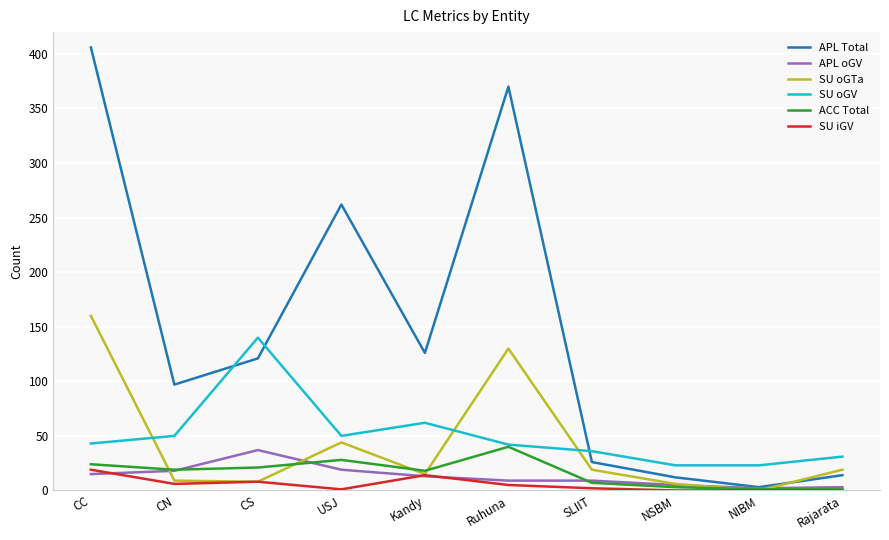

What is the sum of all APL Total values?

1437